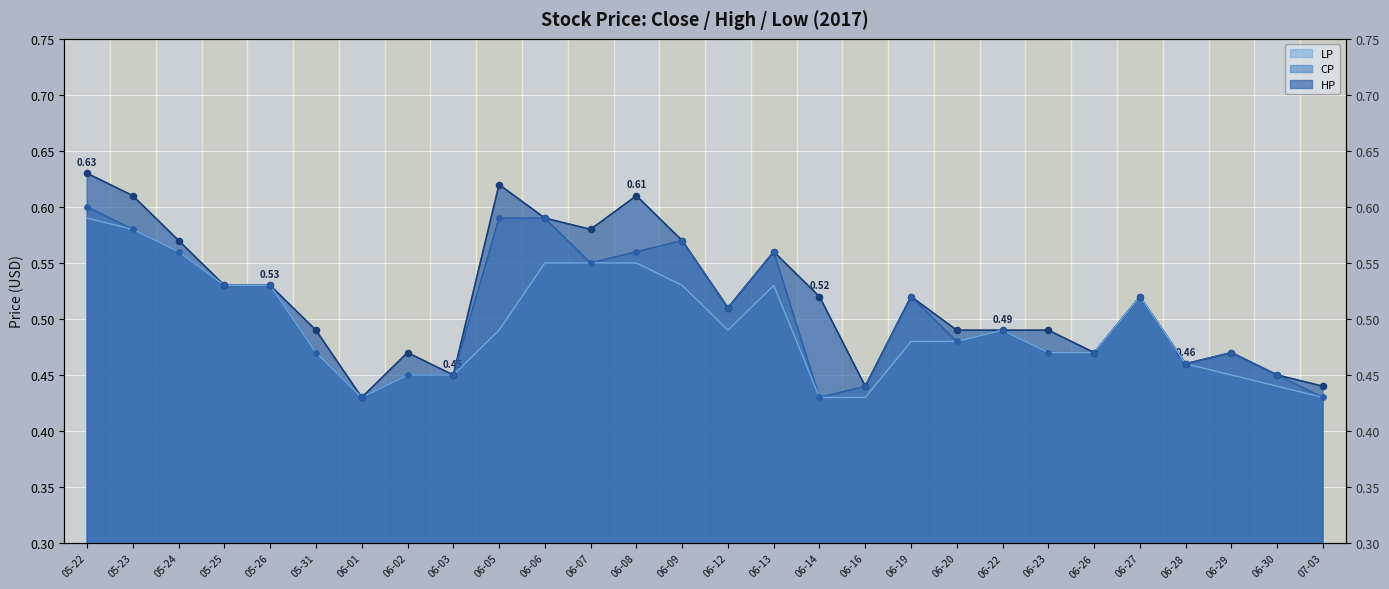

What is the total value across all series at 06-30?

1.3